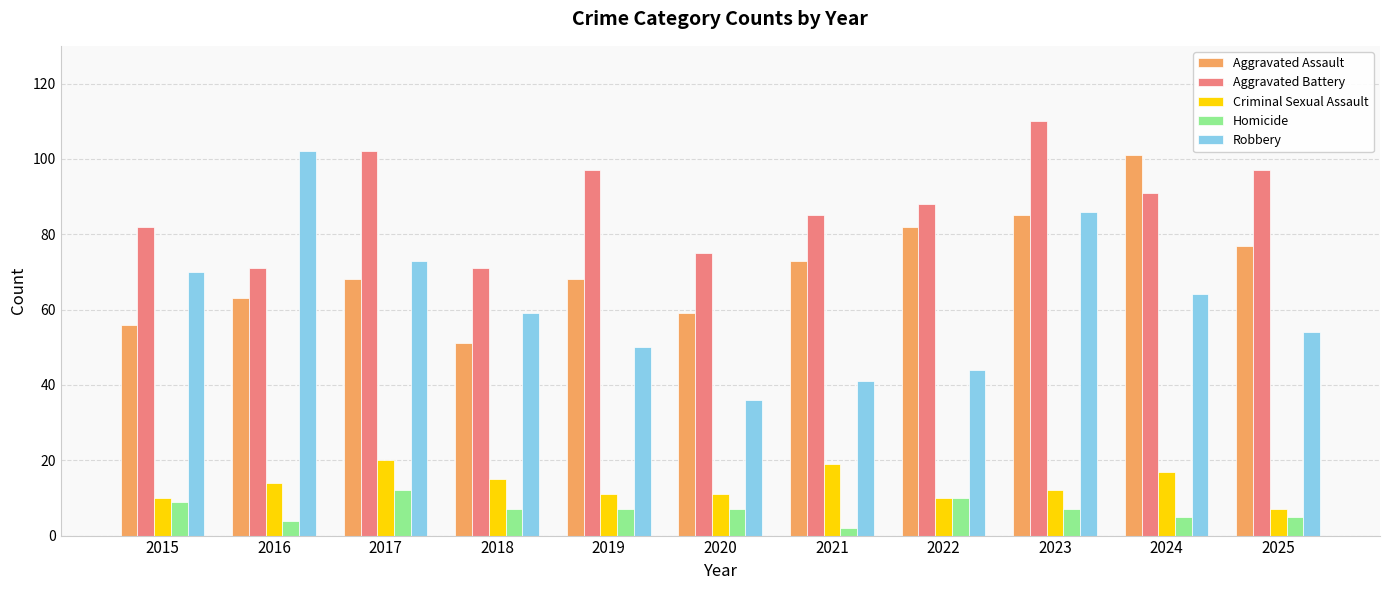

At 2016, list the series in order from smallest to largest.

Homicide, Criminal Sexual Assault, Aggravated Assault, Aggravated Battery, Robbery